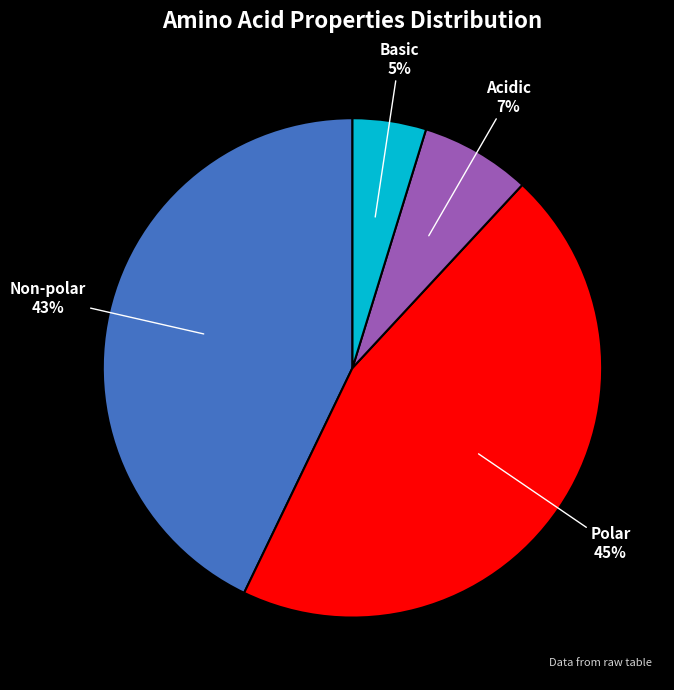

True or false: Polar accounts for 45% of the total.

True